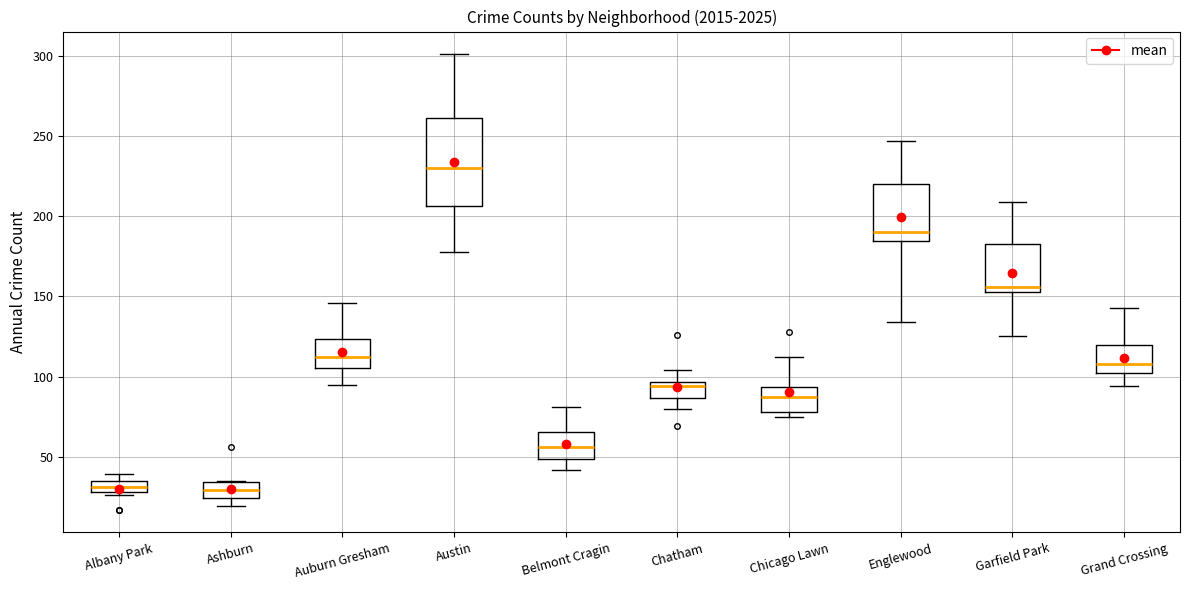

Which box's median line is the highest?

Austin